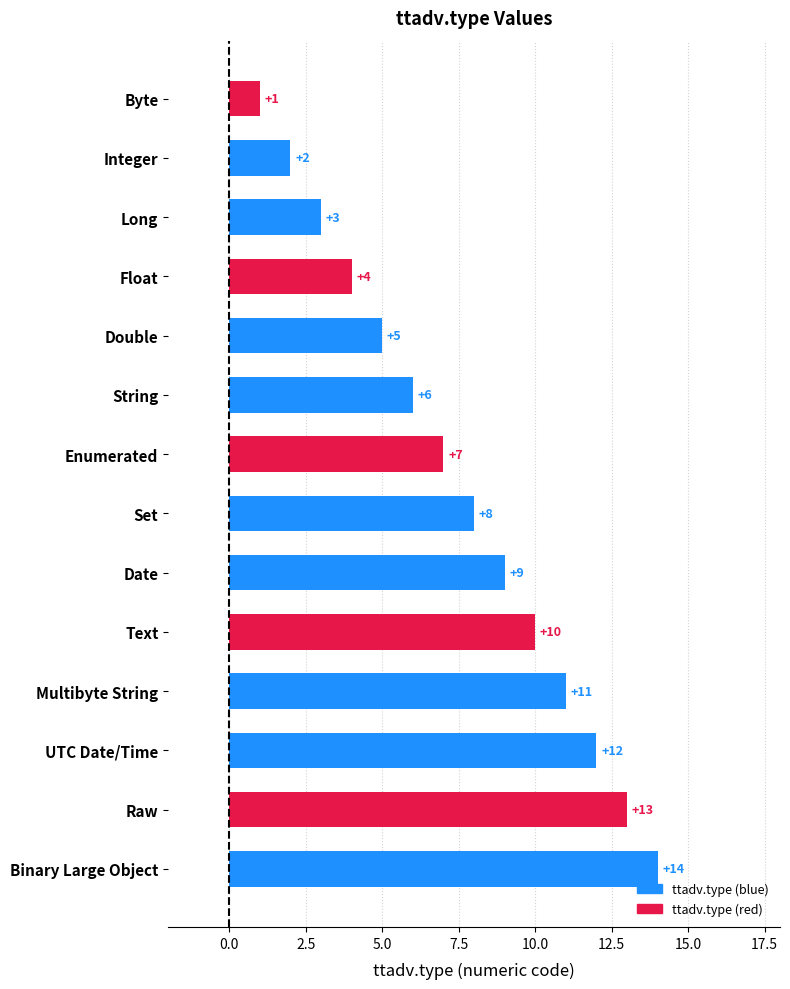

What is the change in value from Enumerated to Multibyte String?

+4